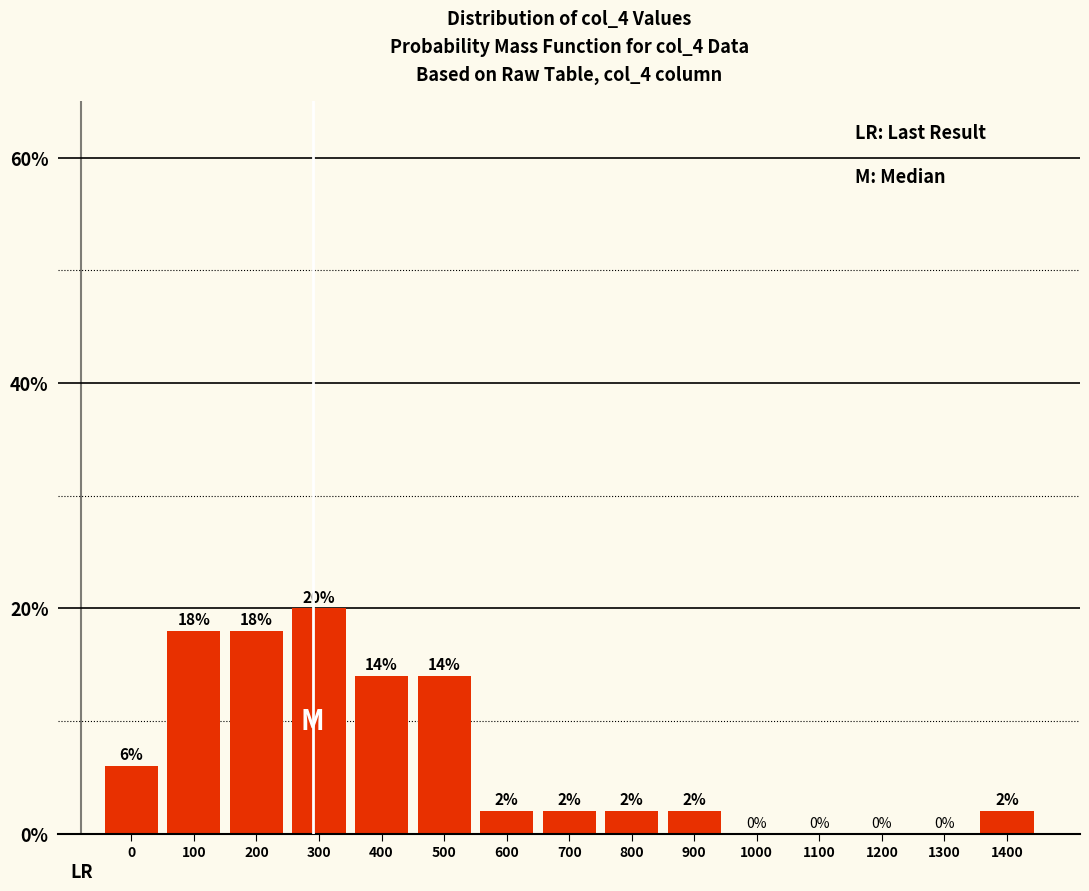

Are the bars horizontal?

No